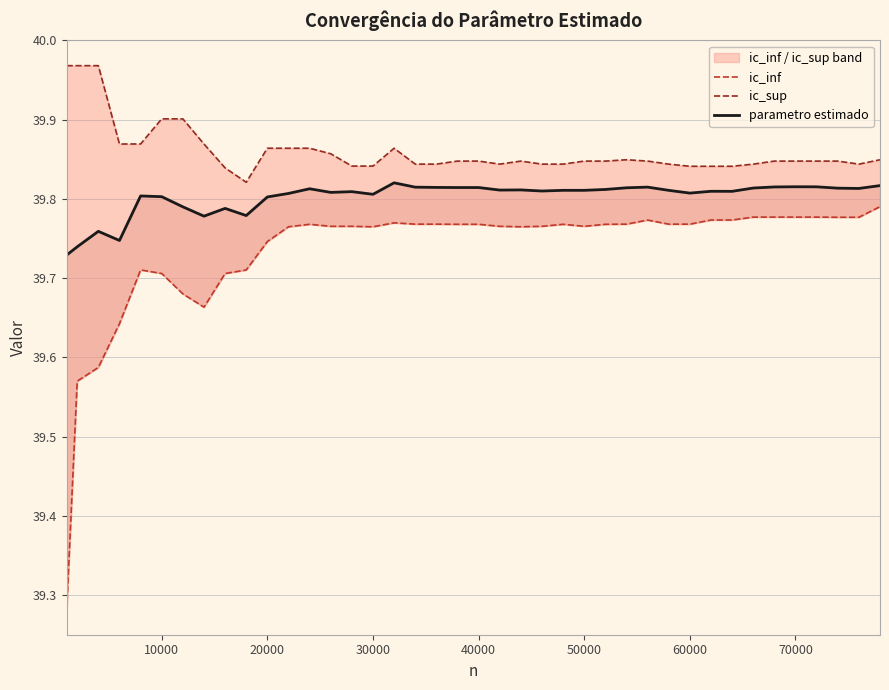

Does the chart have visible grid lines?

Yes